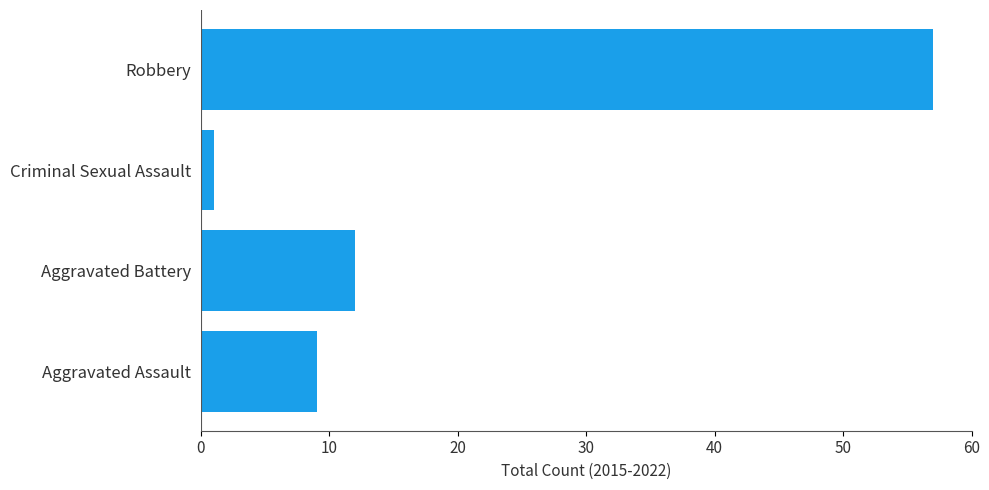

Between Aggravated Battery and Aggravated Assault, which is larger?

Aggravated Battery